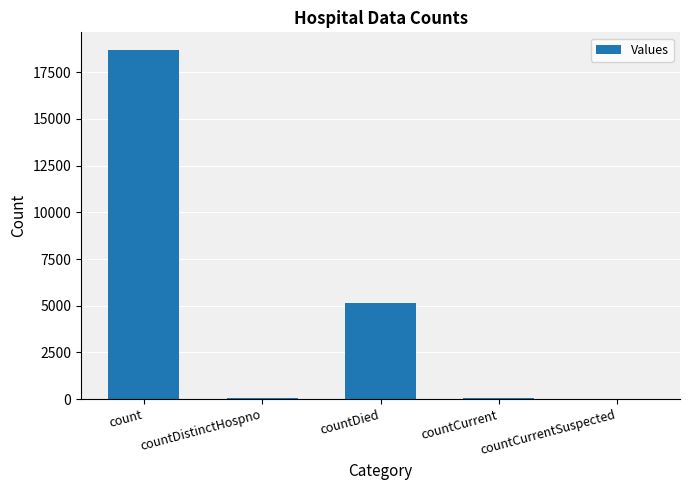

What is the change in value from countDied to countCurrent?

-5112